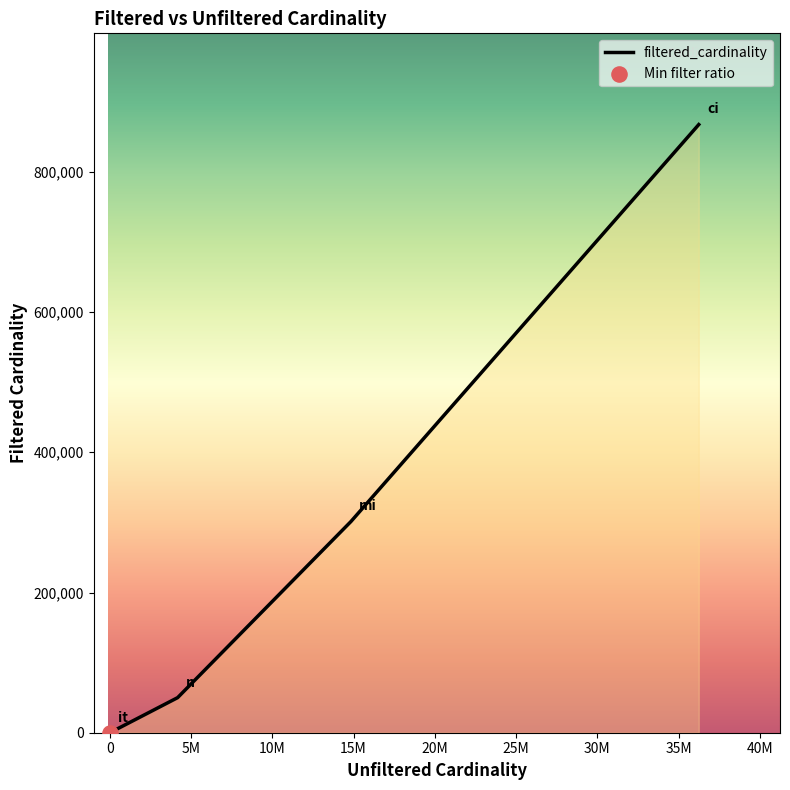

True or false: the data has more than 2 interior local peaks.

False